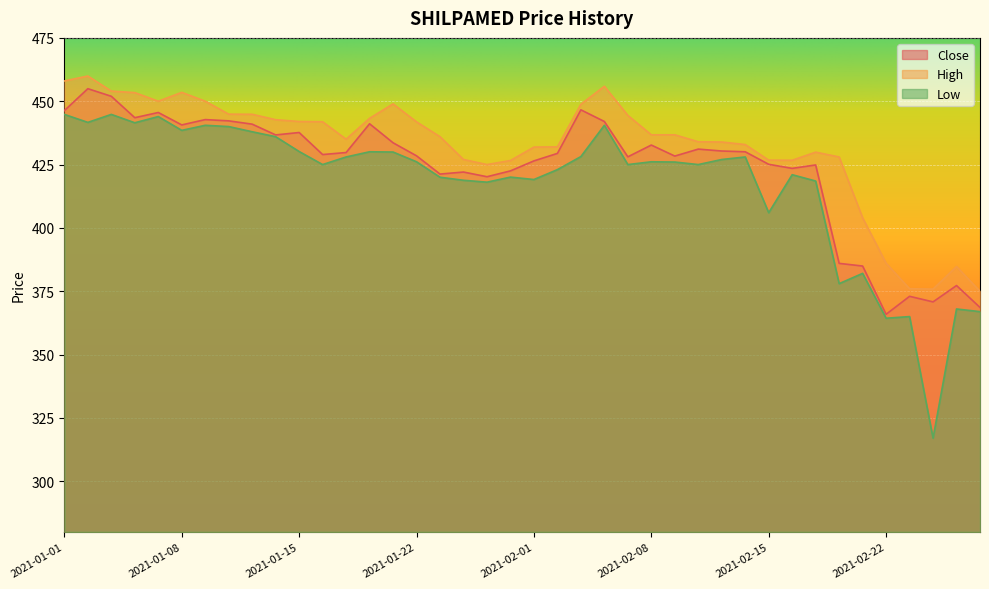

Where is the first local maximum for Close?

2021-01-04